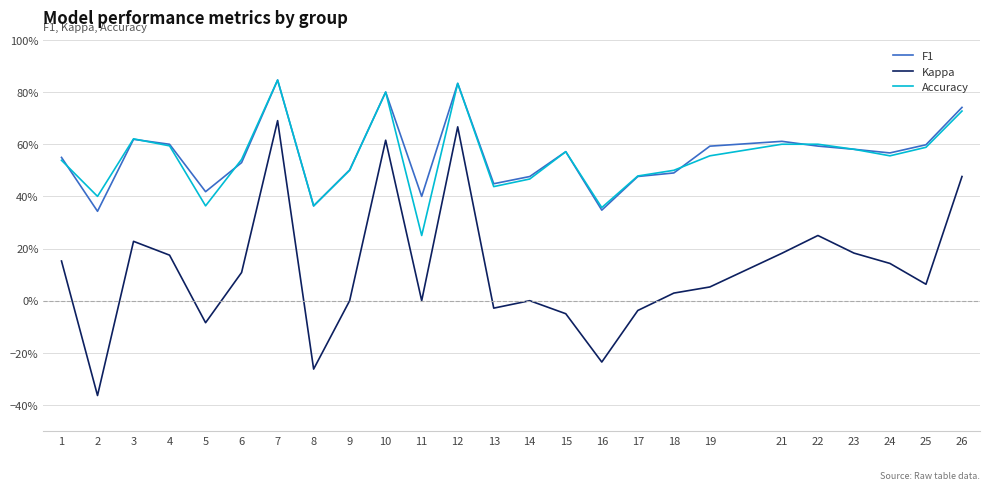

What is the value of the F1 point at the 14th from the left?

0.5